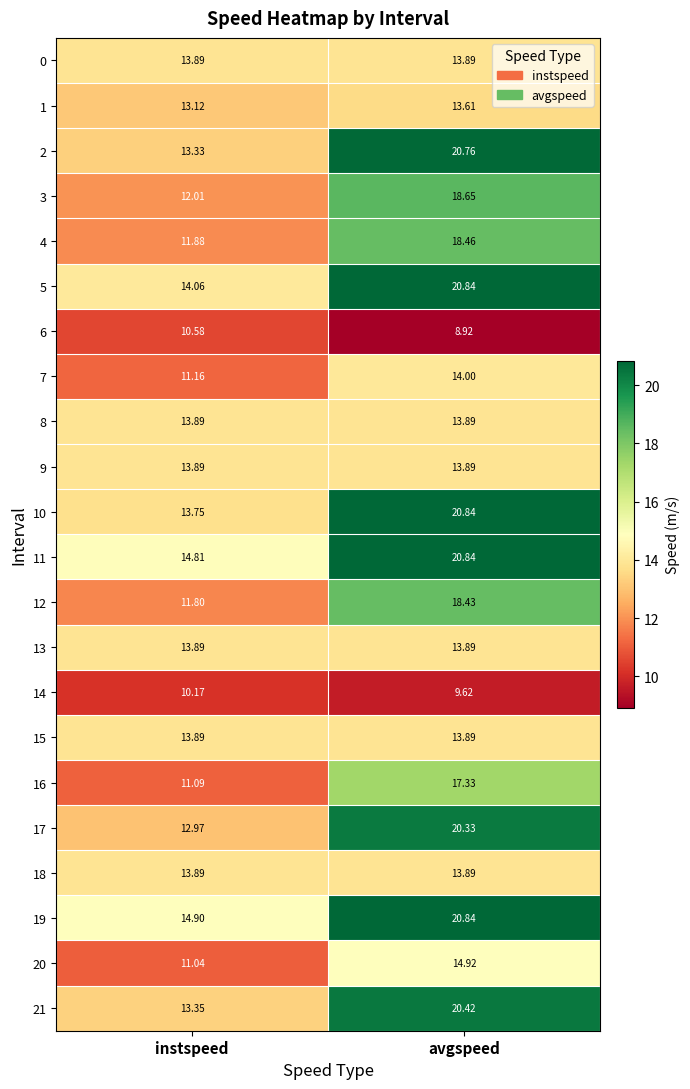

At which category is the sum across all series the highest?

avgspeed